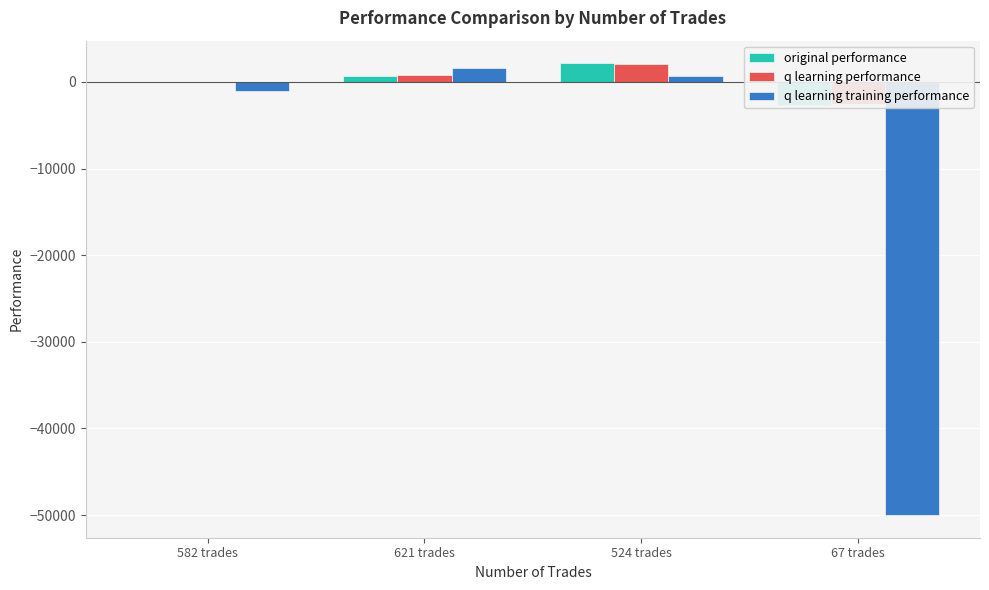

How many values in original performance are above zero?

2